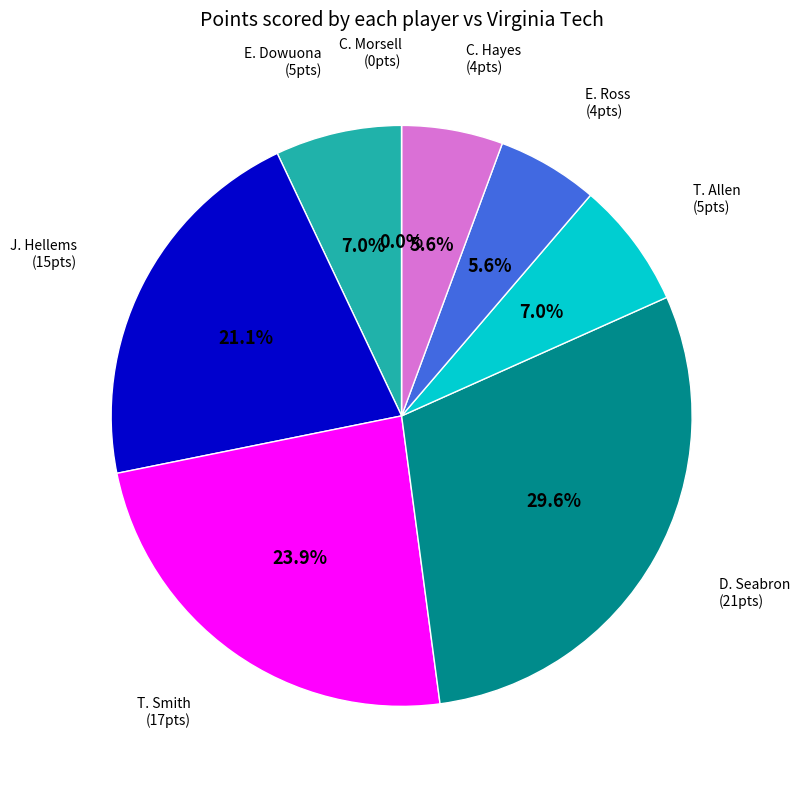

Is there a majority slice in this chart?

No